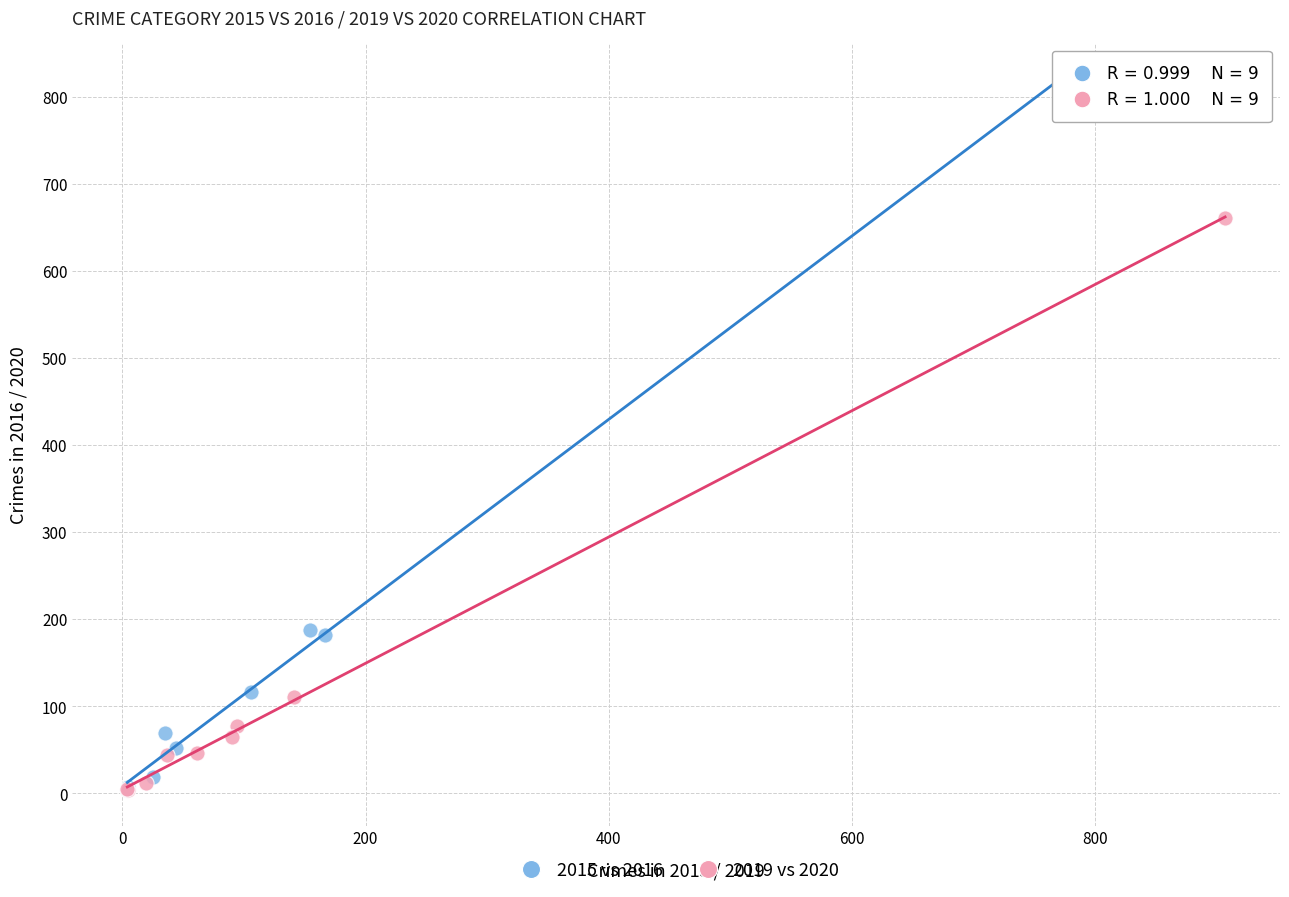

Which series reaches the maximum Y coordinate?

2015 vs 2016